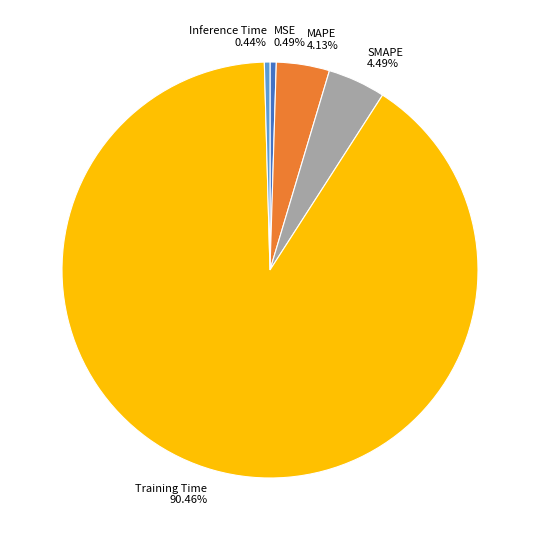

Between MAPE and MSE, which is larger?

MAPE